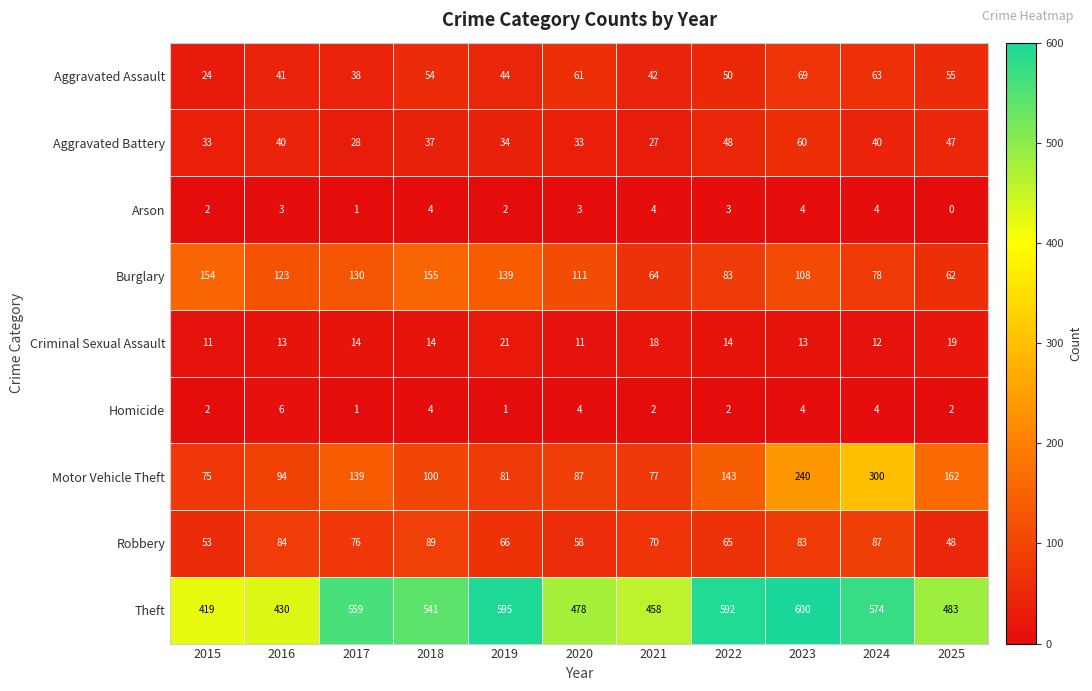

Rank the series at 2022 from lowest to highest value.

Homicide, Arson, Criminal Sexual Assault, Aggravated Battery, Aggravated Assault, Robbery, Burglary, Motor Vehicle Theft, Theft